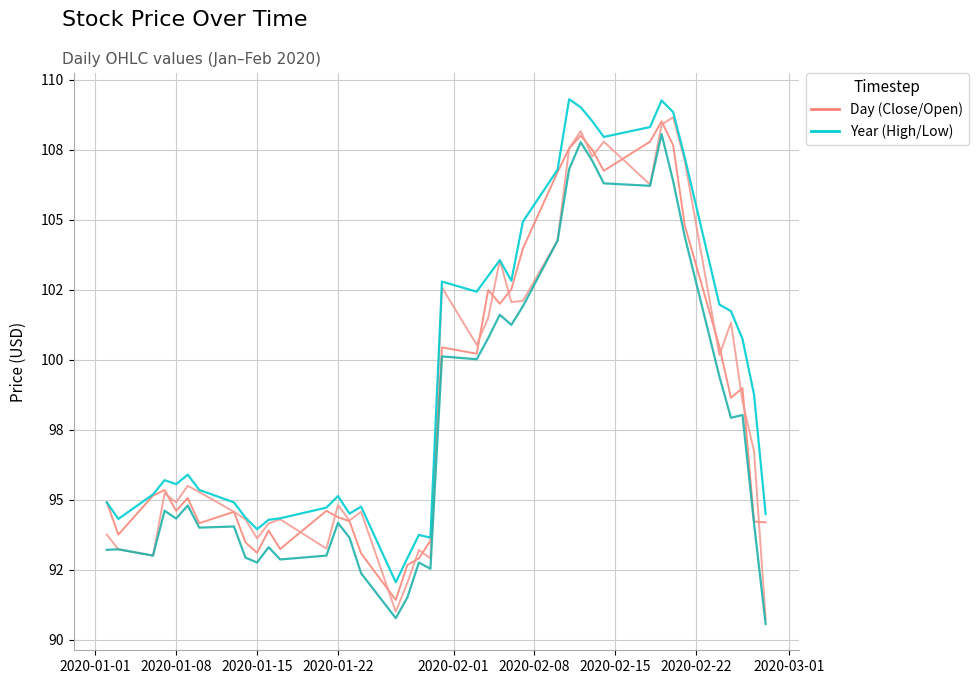

How many lines are shown in the chart?

2